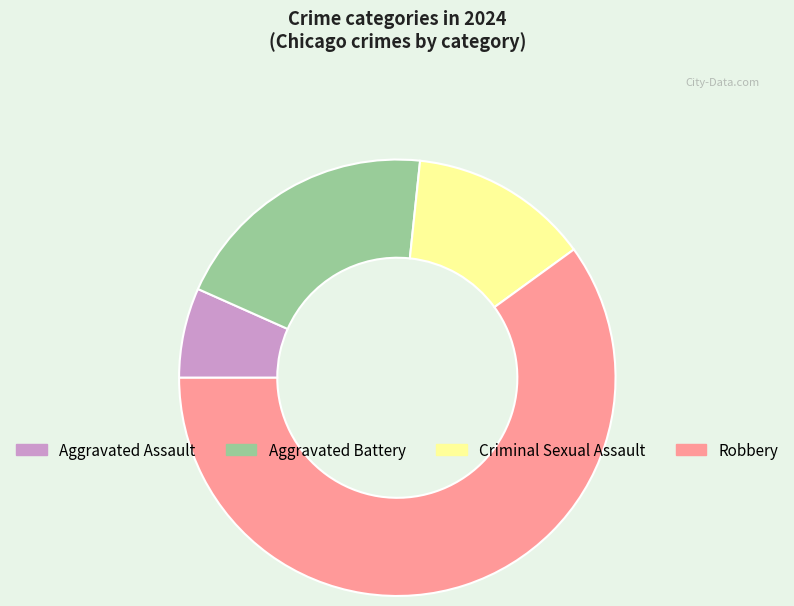

How many segments does this pie chart have?

4